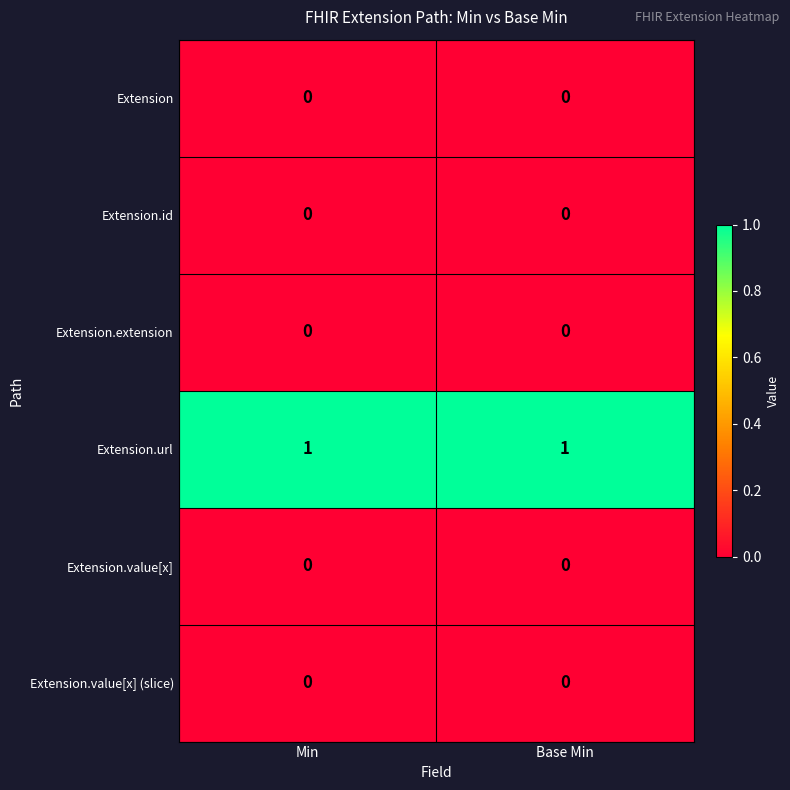

True or false: Extension.url has a value of 1 at Base Min.

True